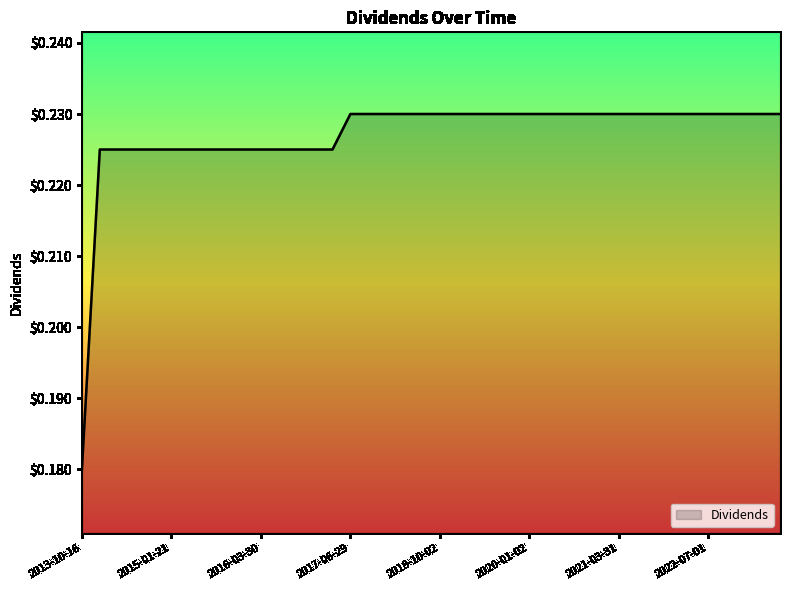

How many lines are shown in the chart?

1